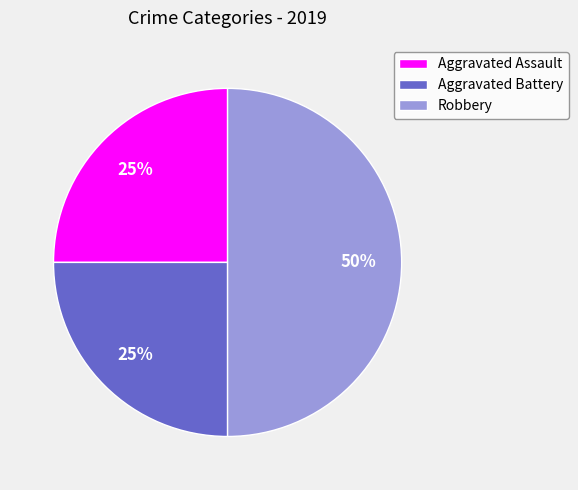

Do Robbery and Aggravated Assault together represent more than half of the pie?

Yes